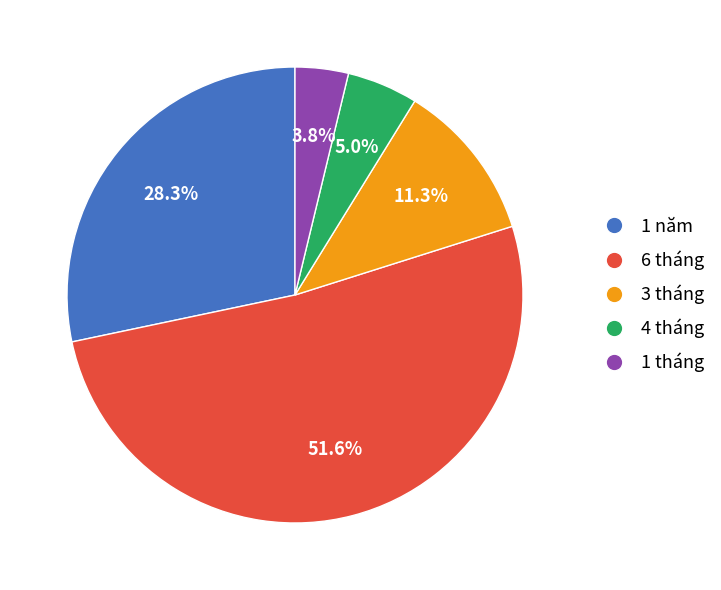

Is there any slice that represents more than half of the pie?

Yes